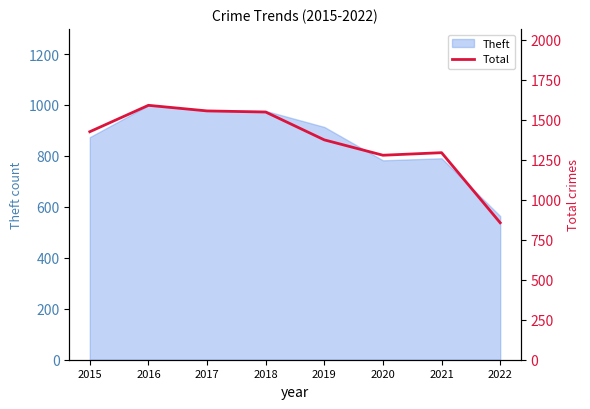

The value at 2015 is 610. True or false?

False